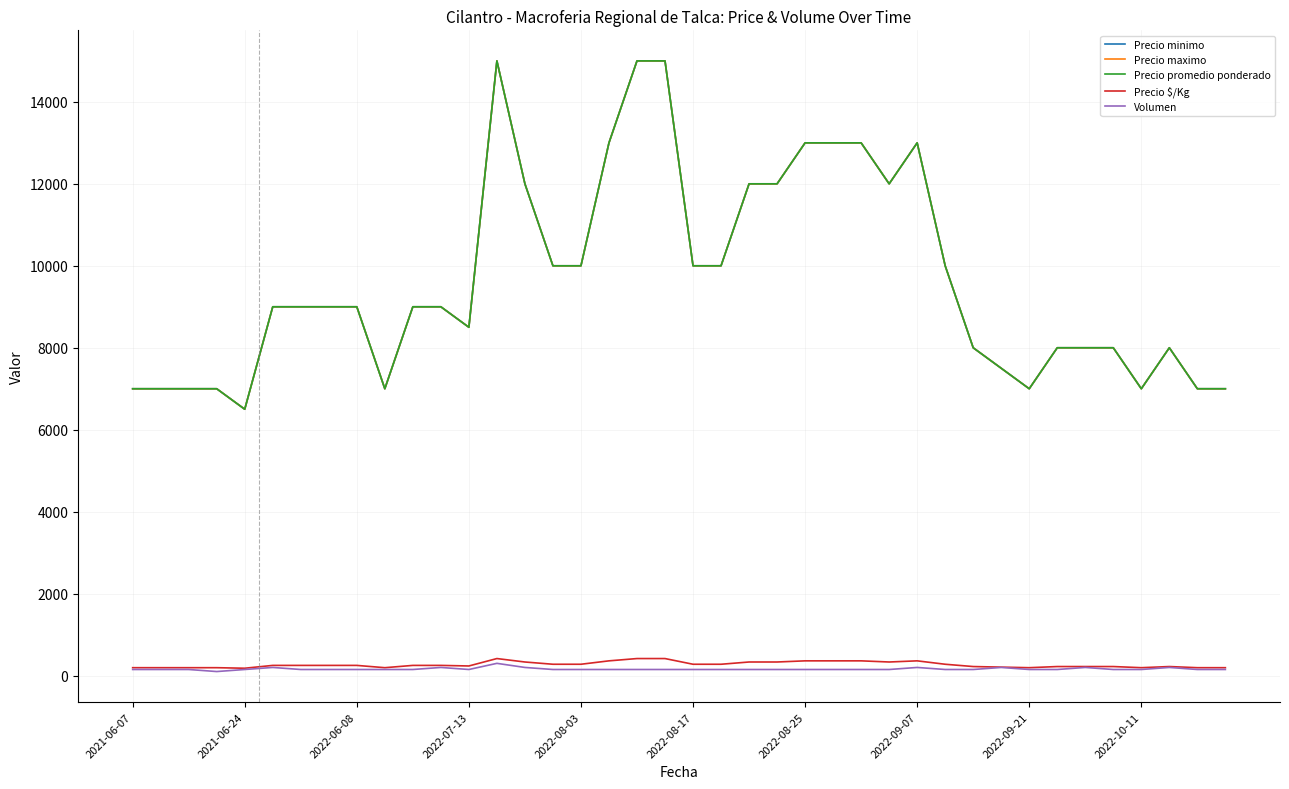

Is this an area chart (filled region under the line)?

No